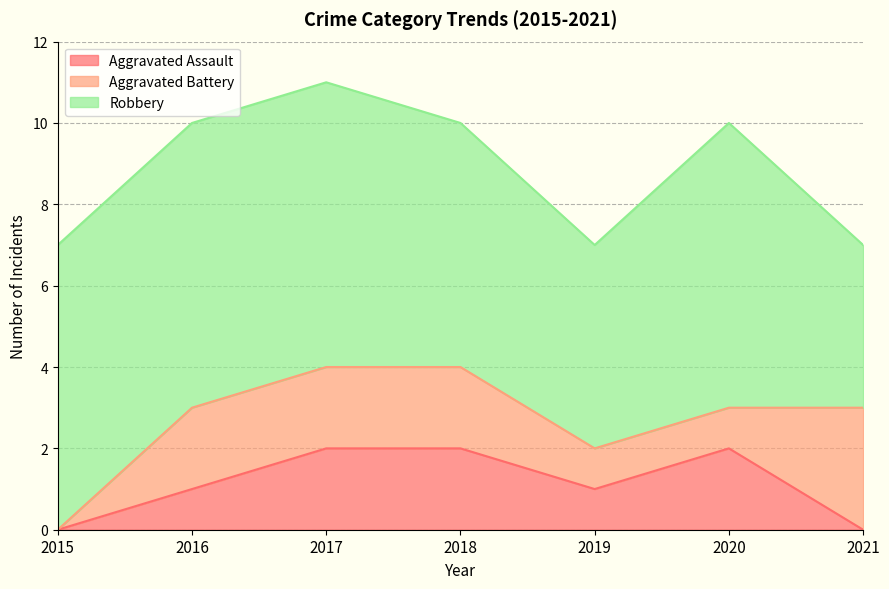

Is the value of Aggravated Assault at 2018 greater than the value of Robbery at 2018?

No